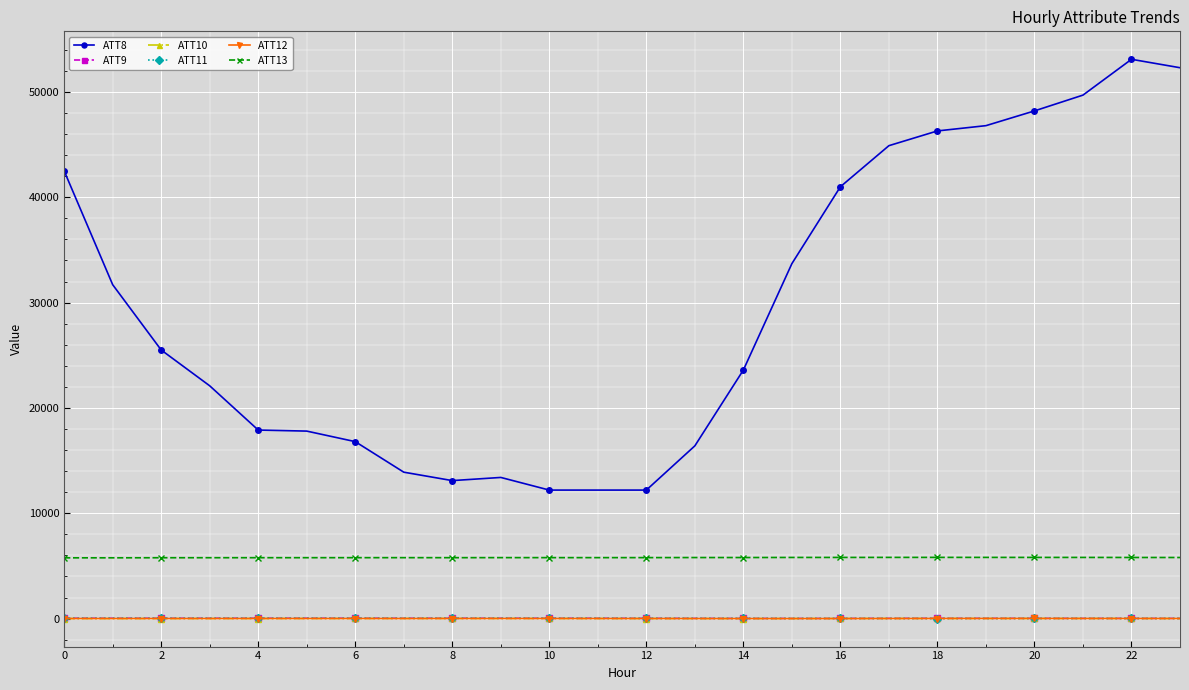

At how many categories does at least one series exceed 28364?

11